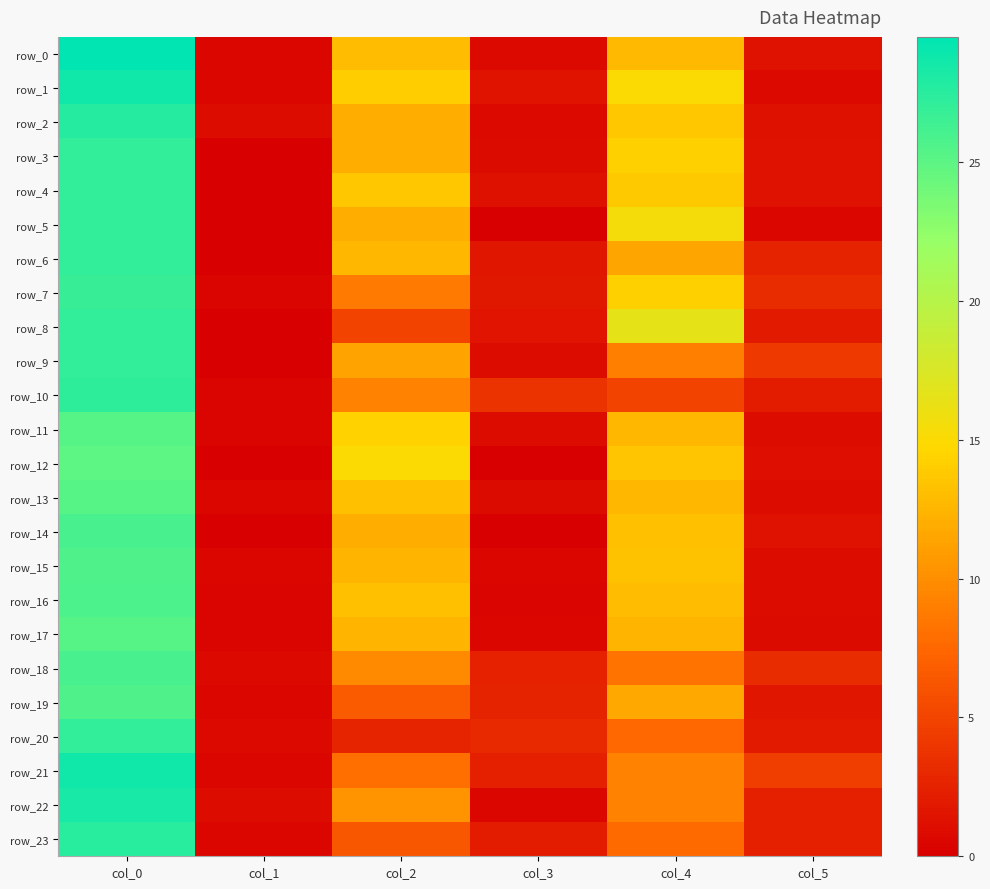

At how many categories does at least one series exceed 24?

1